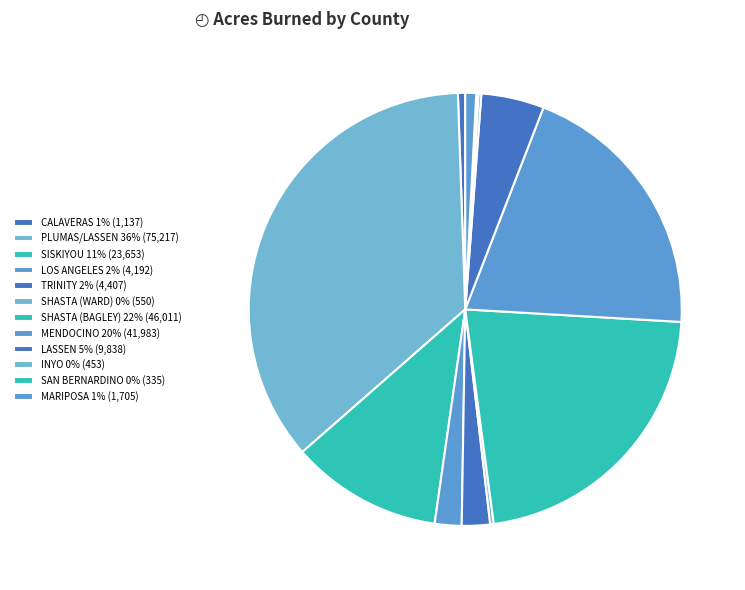

To the nearest percent, what is the difference between the SISKIYOU and CALAVERAS slice percentages?

11%